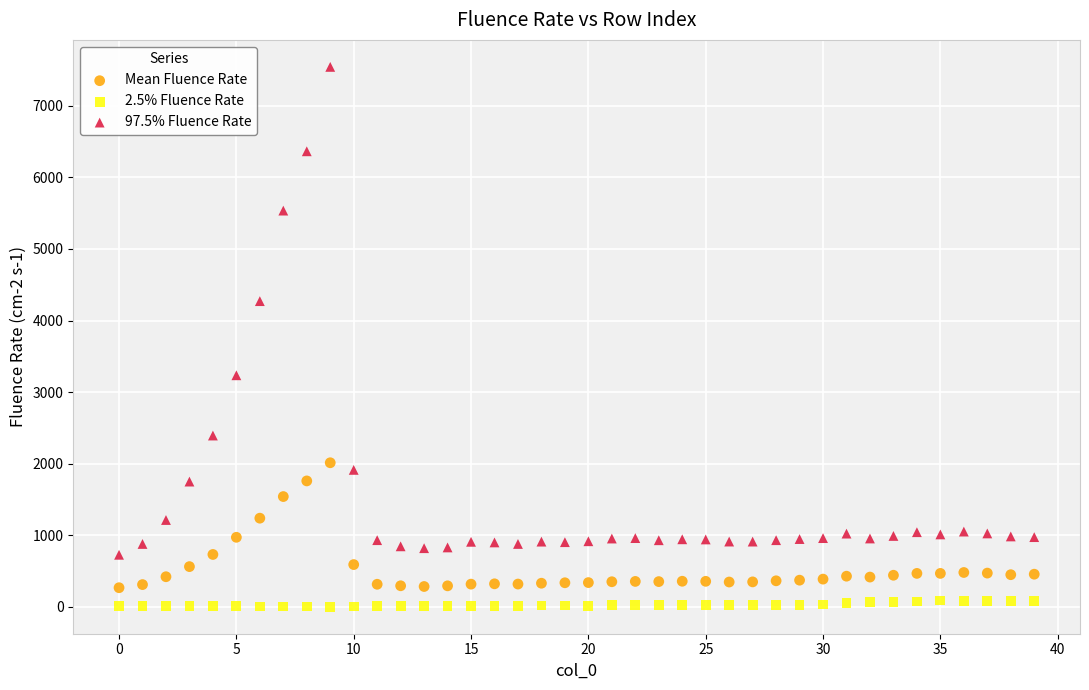

Which series contains the highest Y value?

97.5% Fluence Rate